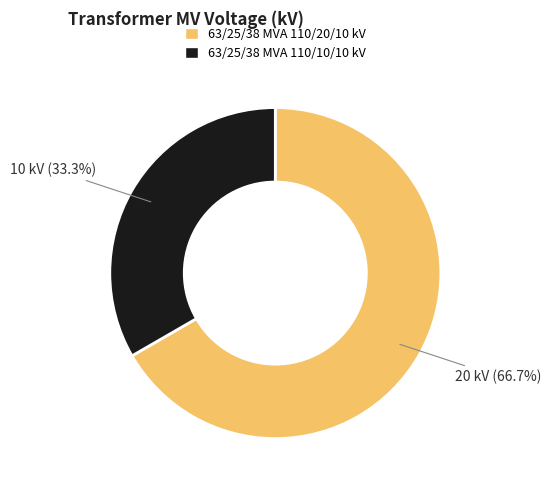

Does any single category account for the majority?

Yes